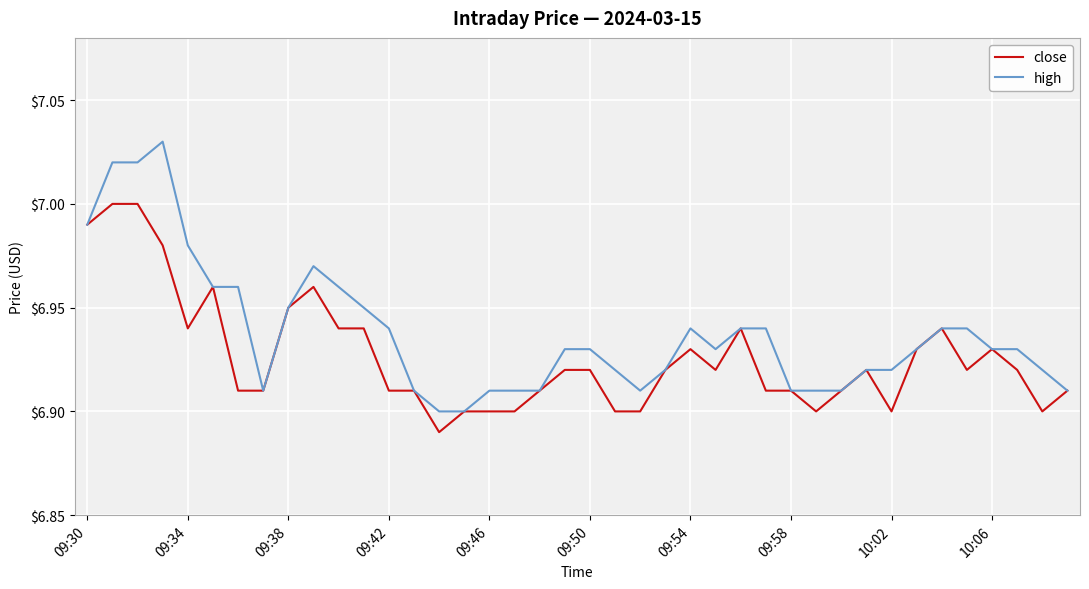

Does the chart have visible grid lines?

Yes